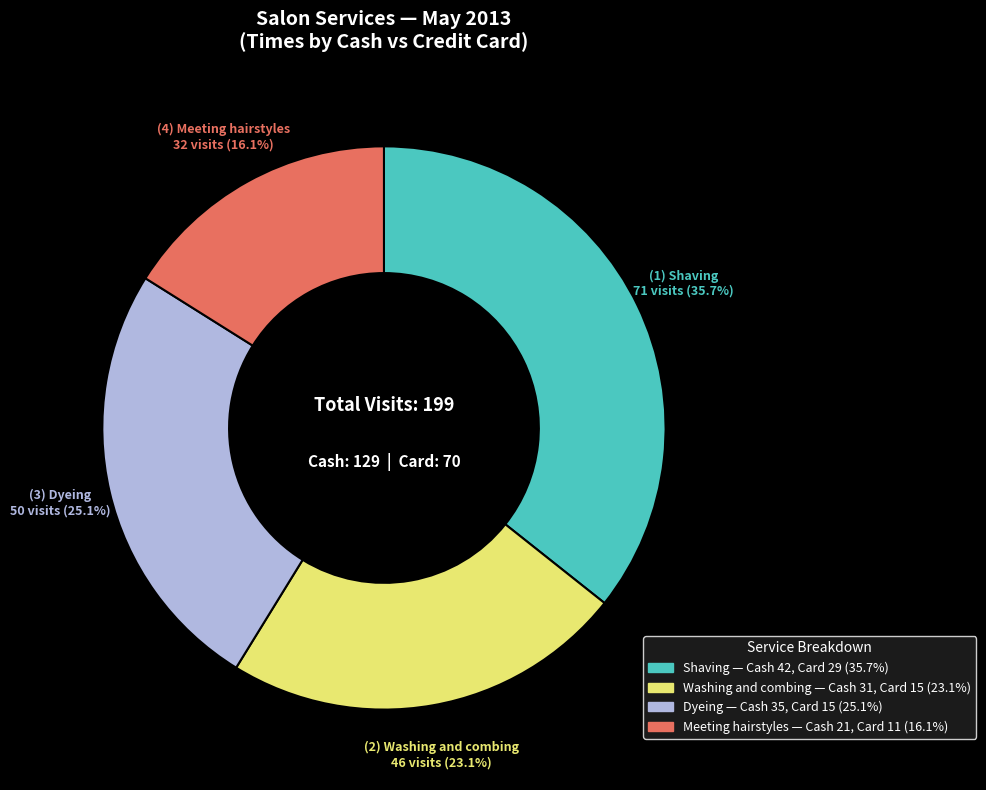

To the nearest percent, what is the average slice percentage?

25%